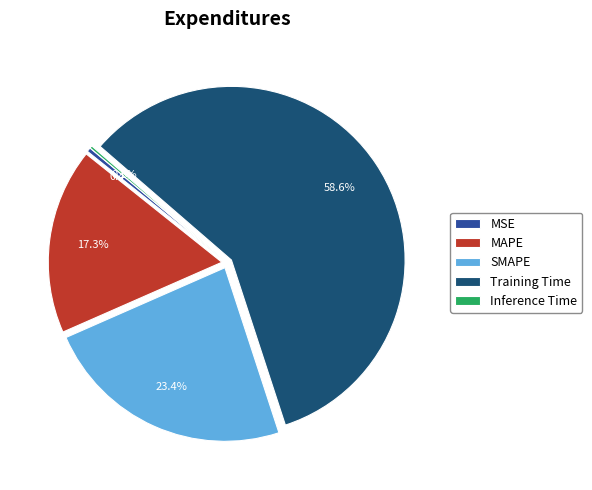

Combined, do MAPE and MSE account for over 50%?

No